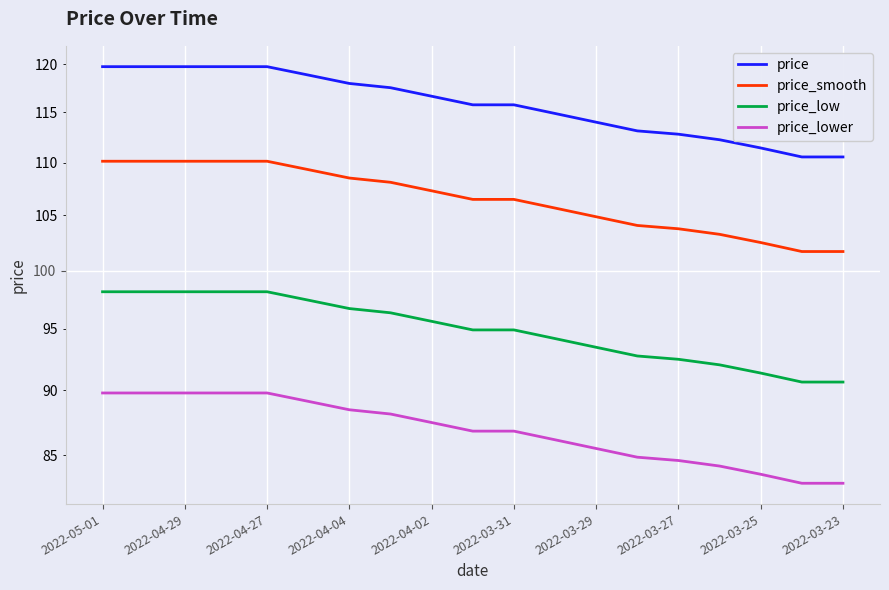

What is the value of the price point at the 7th from the left?

118.0